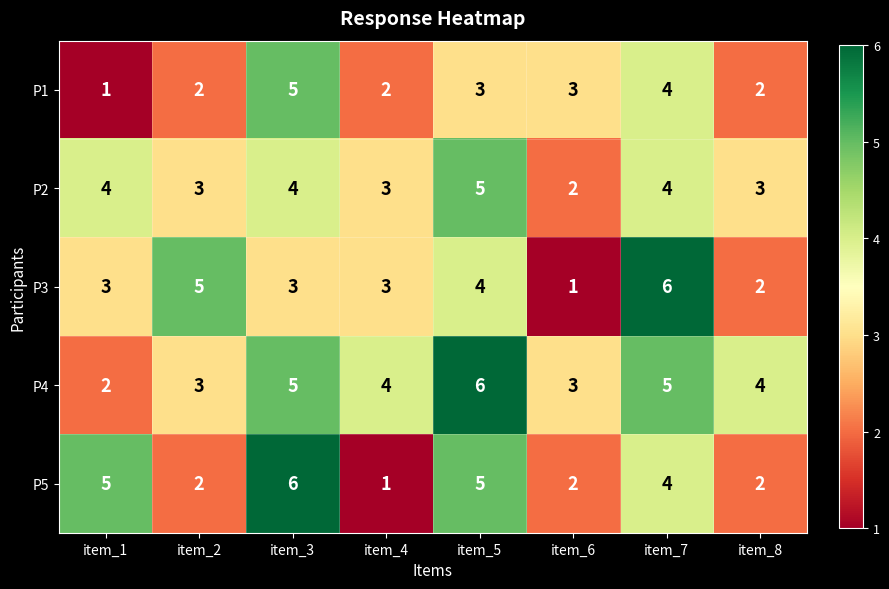

Between item_2 and item_3, which series saw the biggest shift?

P5